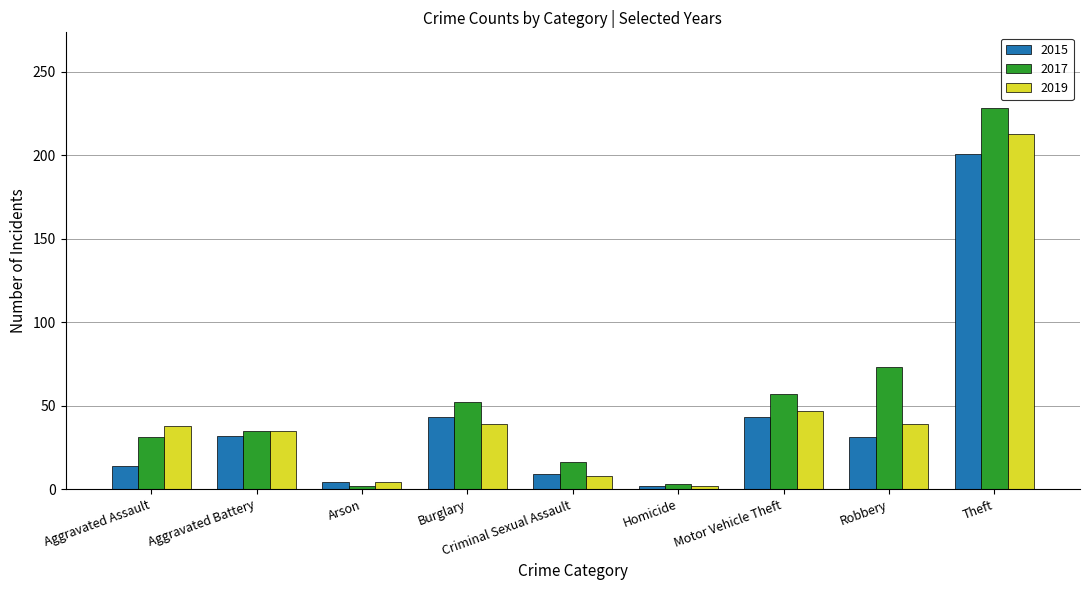

At Motor Vehicle Theft, list the series in order from smallest to largest.

2015, 2019, 2017